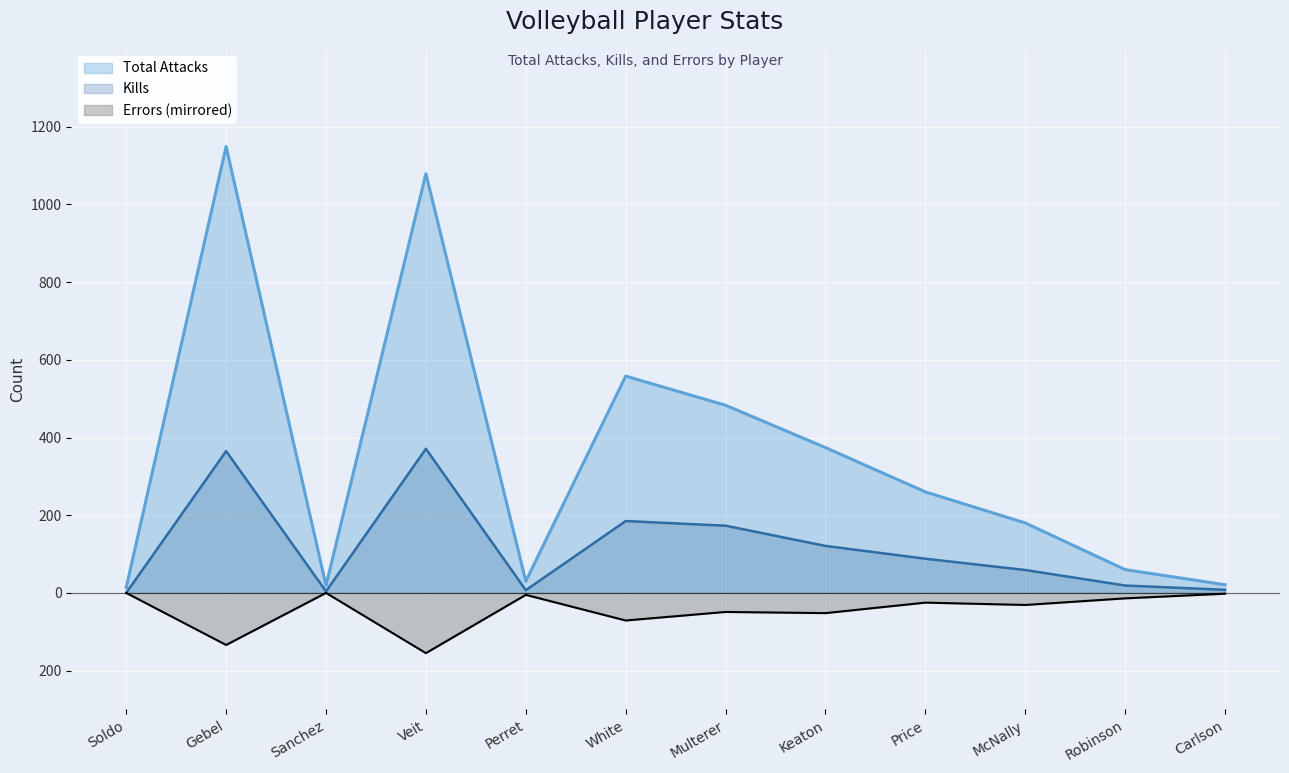

Which category has the lowest value in the Errors series?

Veit